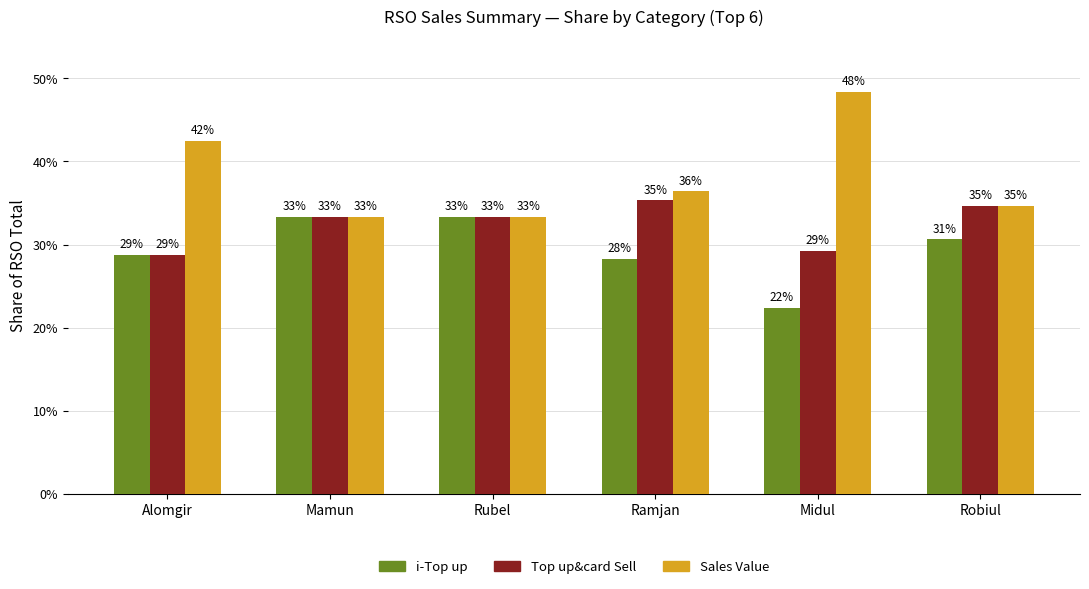

What are all the series names shown in the legend?

i-Top up, Top up&card Sell, Sales Value